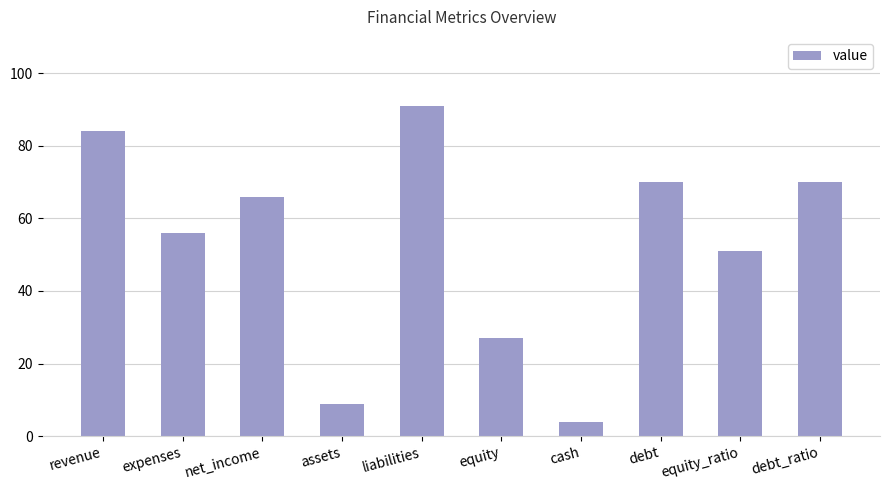

What is the smallest value displayed?

4